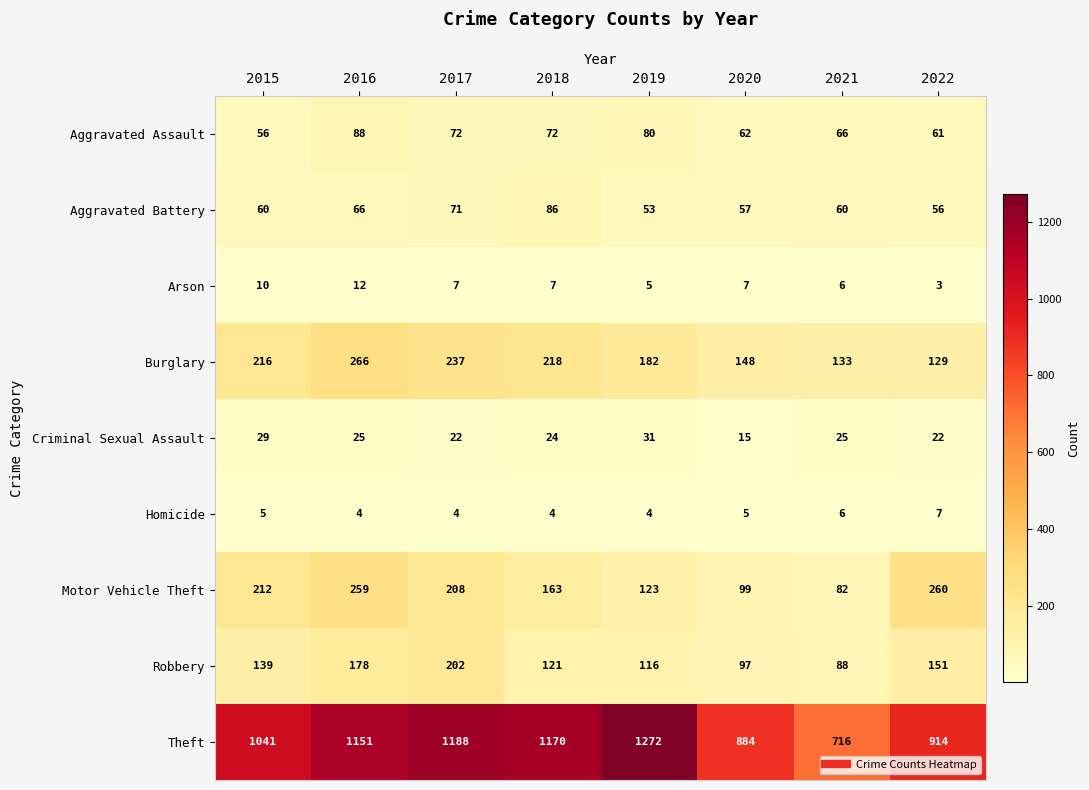

At which category is the sum across all series the highest?

2016